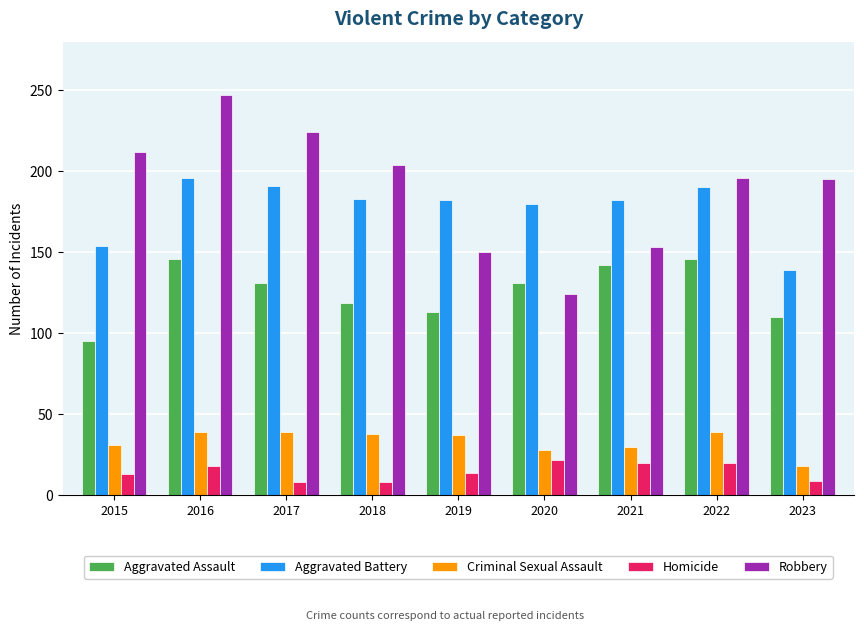

What is the sum of the Aggravated Assault values at 2016 and 2022?

292